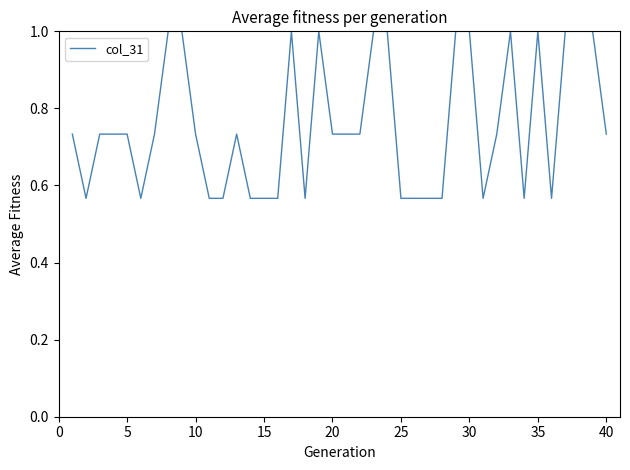

What is the difference between the maximum and minimum values?

0.4